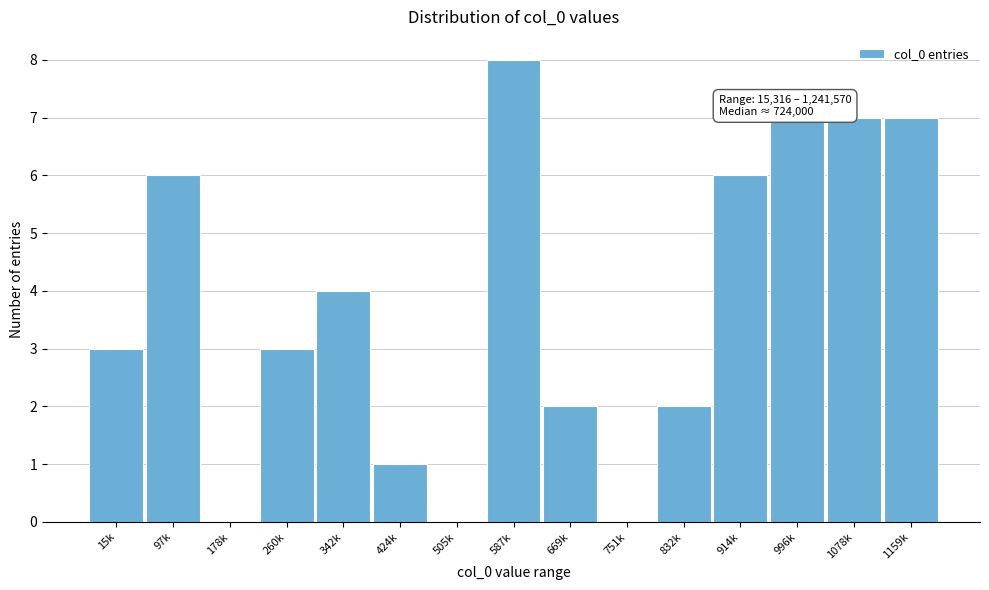

Reading left to right, list all the values displayed in this chart.

15k=3	97k=6	178k=0	260k=3	342k=4	424k=1	505k=0	587k=8	669k=2	751k=0	832k=2	914k=6	996k=7	1078k=7	1159k=7